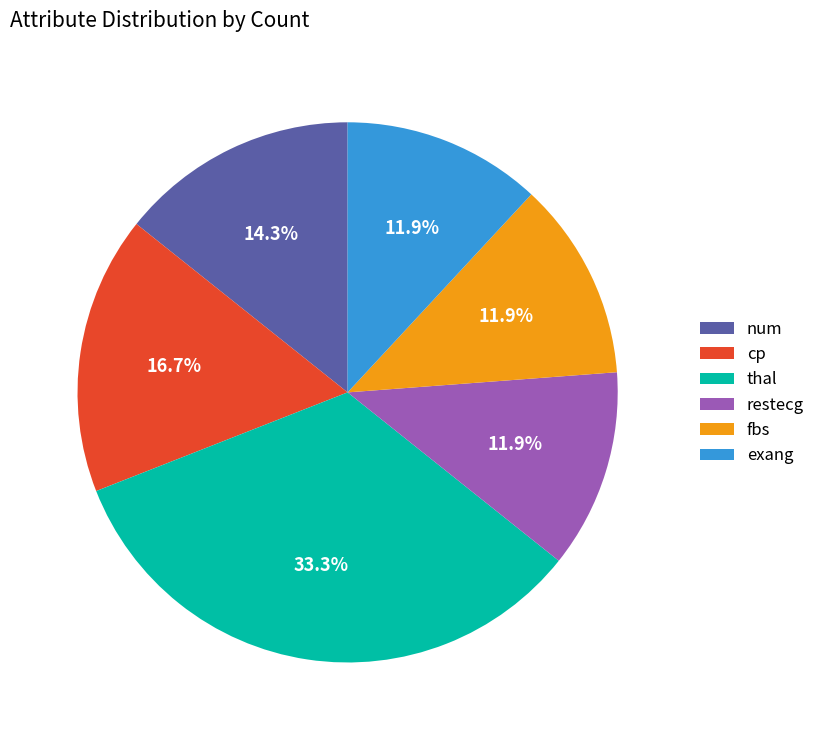

To the nearest percent, what is the average slice percentage?

17%